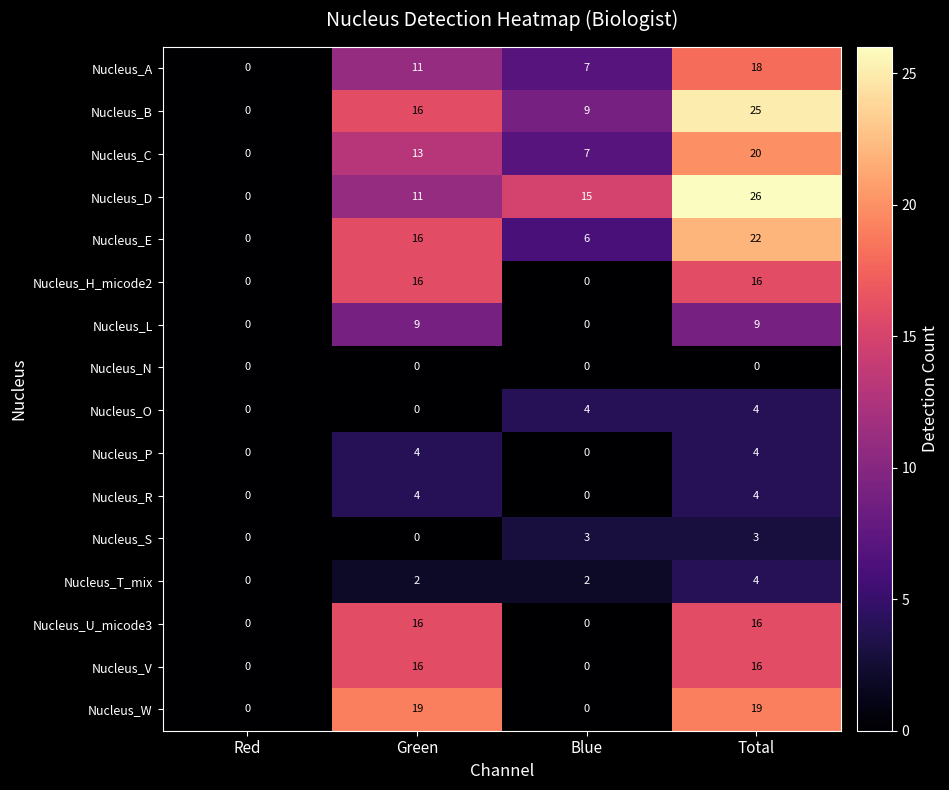

What is the difference between the Nucleus_H_micode2 values at Total and Blue?

16